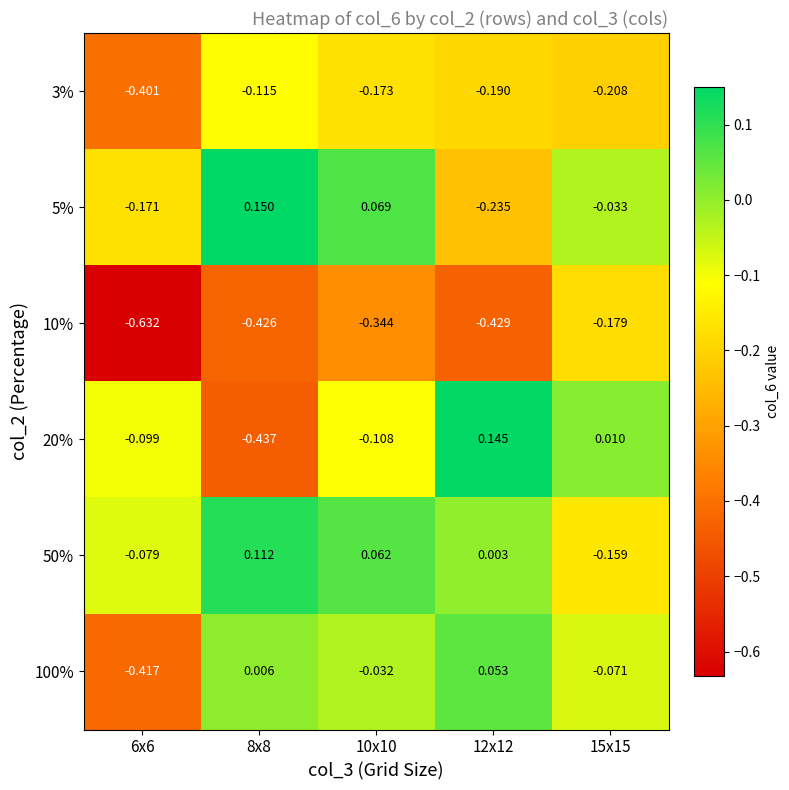

What is the difference between the highest and lowest values at 6x6?

0.6